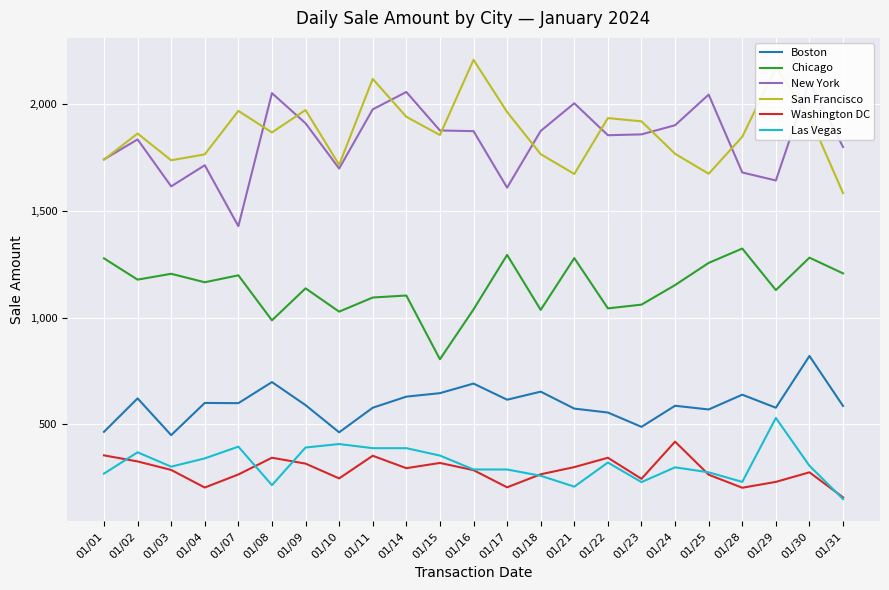

True or false: Boston and Las Vegas cross at least once.

False